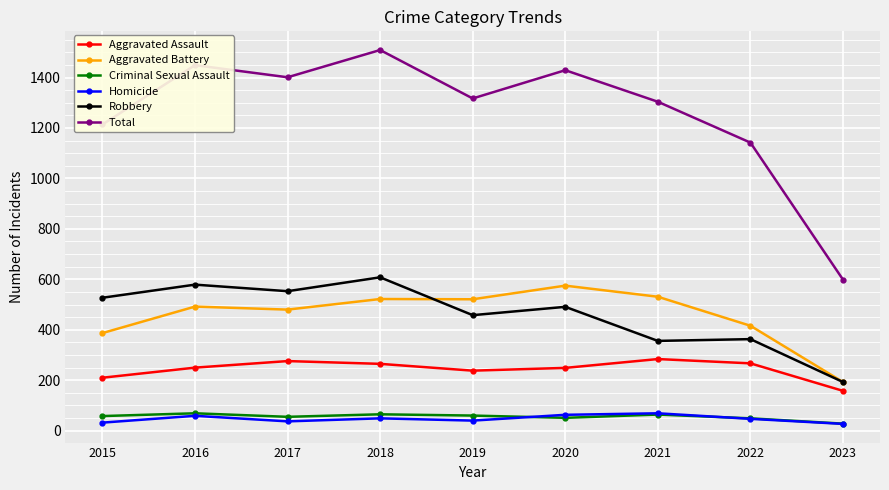

What is the difference between the Robbery values at 2021 and 2022?

7